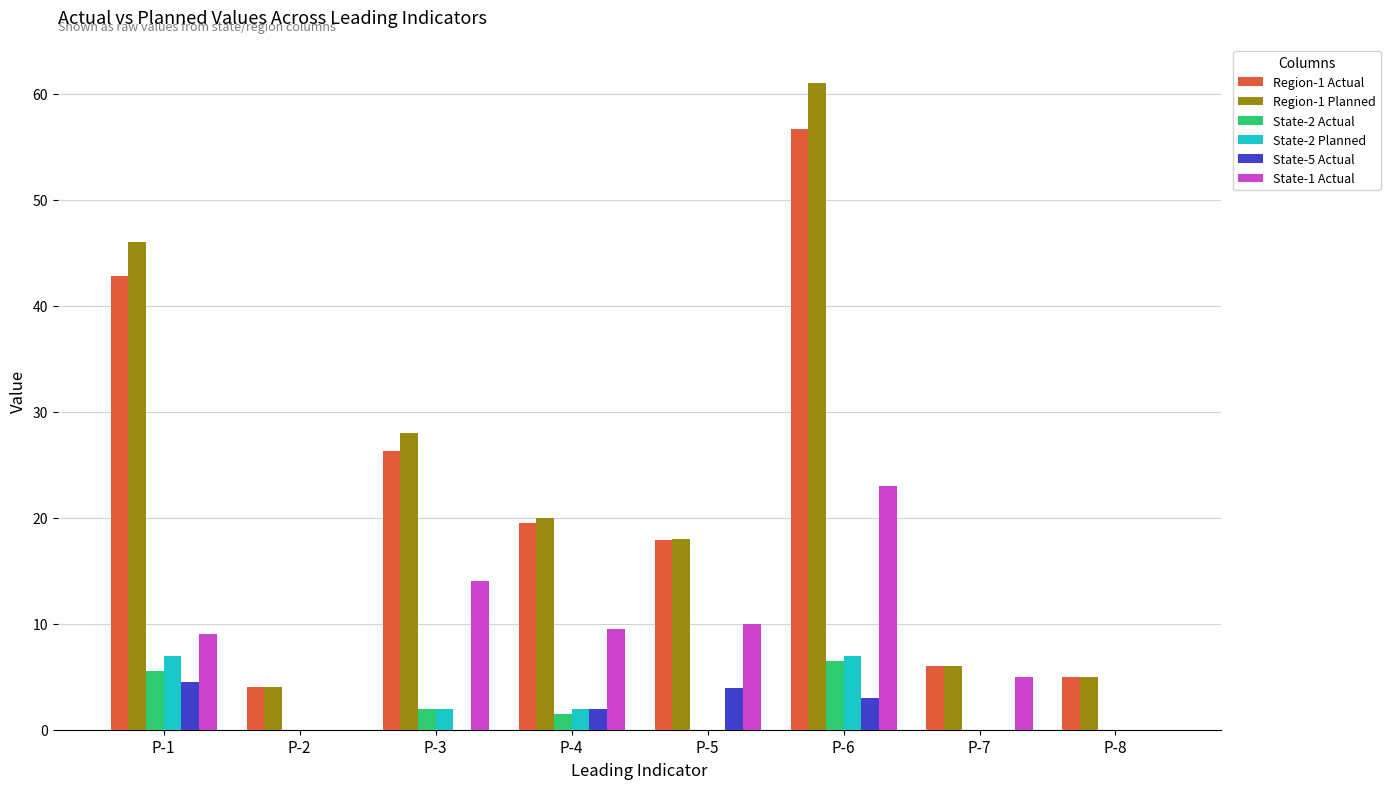

At which label is Region-1 Actual closest to 30?

P-3